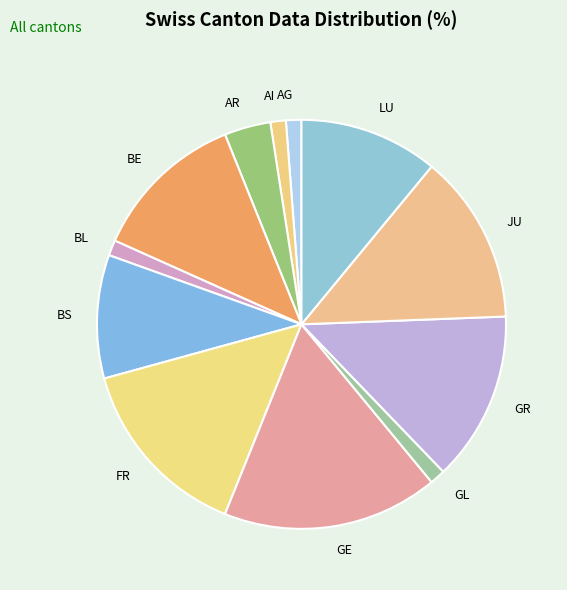

Does any single category account for the majority?

No